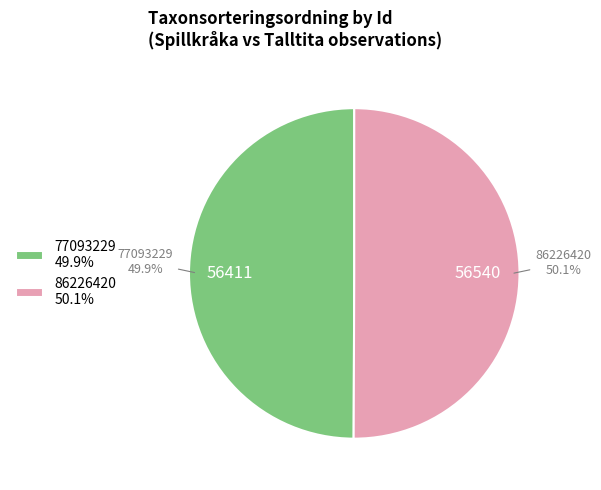

Does any single category account for the majority?

Yes